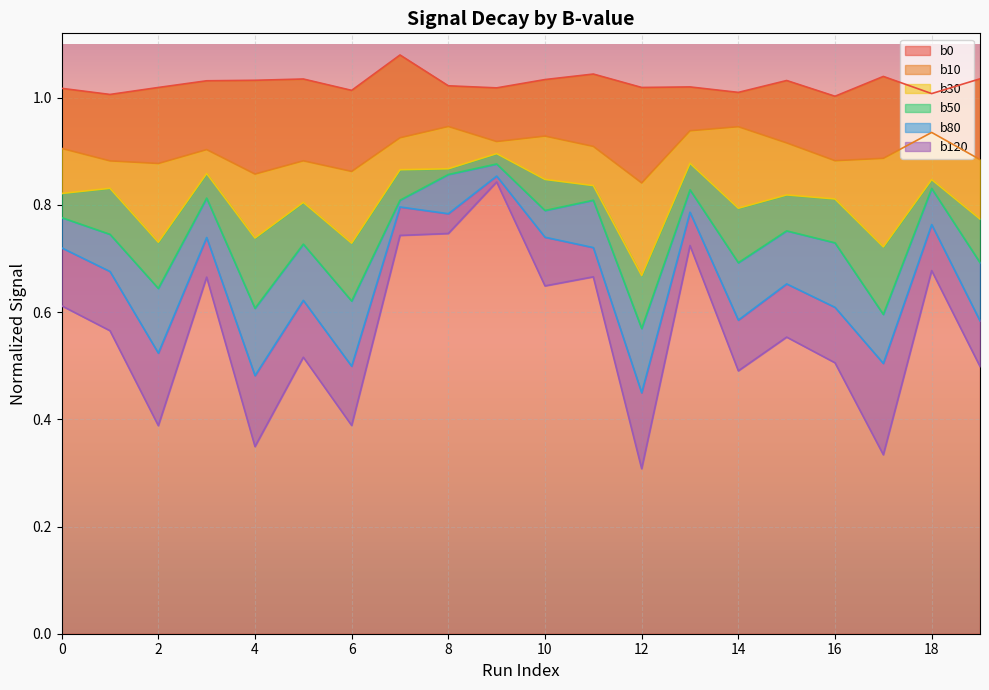

What is the greatest value displayed?

1.1